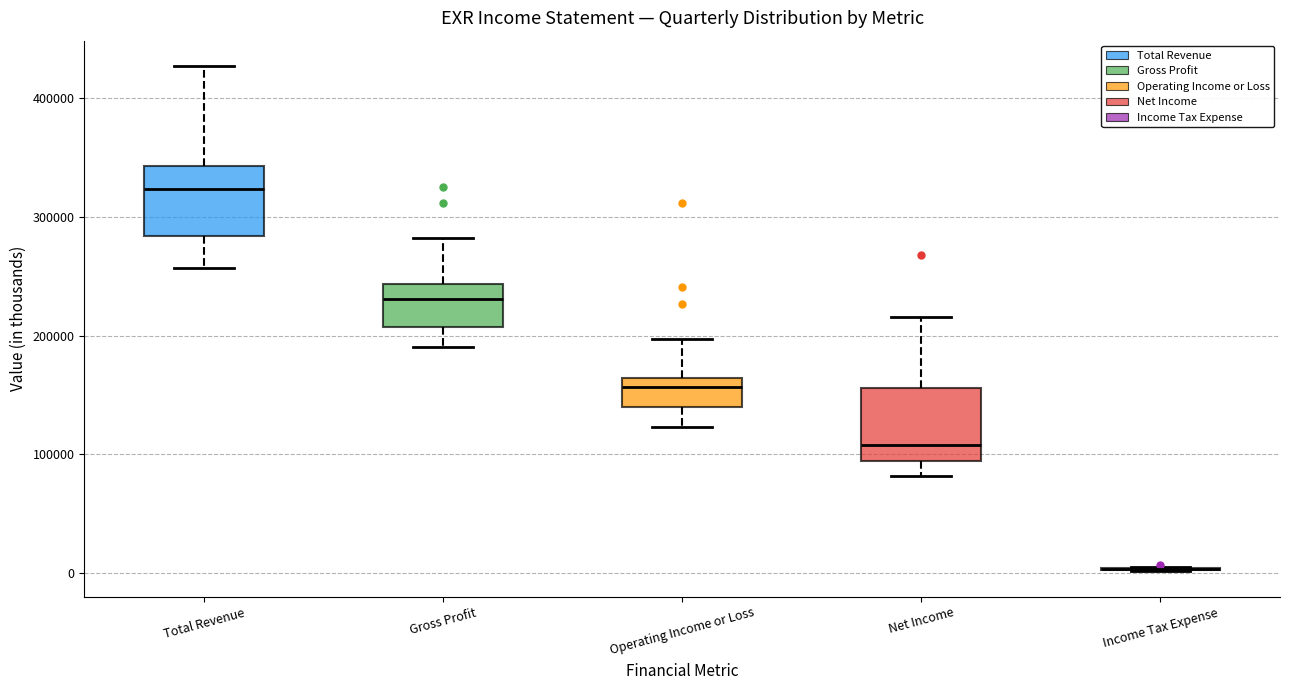

Reading left to right, read every box against the y-axis: the position of its median line, the range the box covers, and the ends of its whiskers. The values are not printed on the chart, so give them approximately, as read against the axis.

Total Revenue: median 320000, box 280000 to 340000, whiskers 260000 to 430000
Gross Profit: median 230000, box 210000 to 240000, whiskers 190000 to 280000
Operating Income or Loss: median 160000 (just below the box's upper edge), box 140000 to 160000, whiskers 120000 to 200000
Net Income: median 110000, box 90000 to 160000, whiskers 80000 to 220000
Income Tax Expense: box collapsed to a line at 0, whiskers 0 to 10000